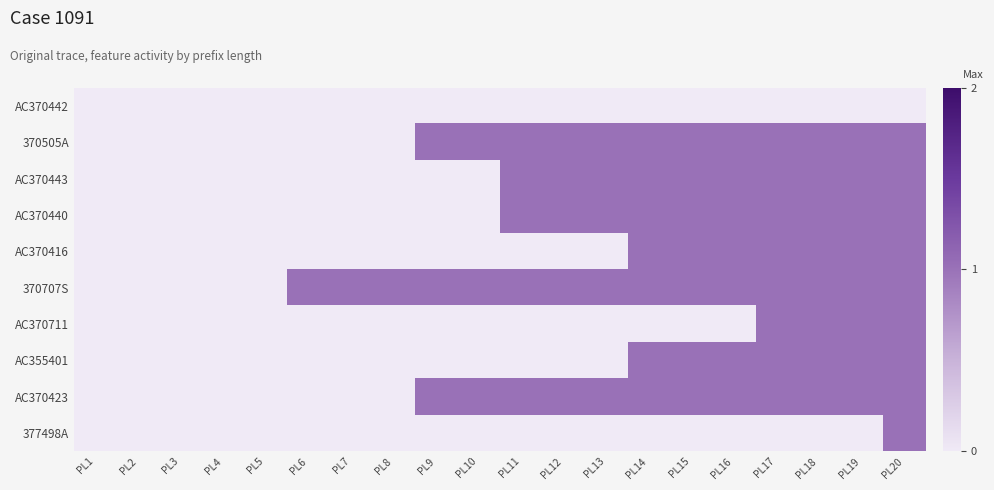

Which category has the lowest value across all series?

PL1